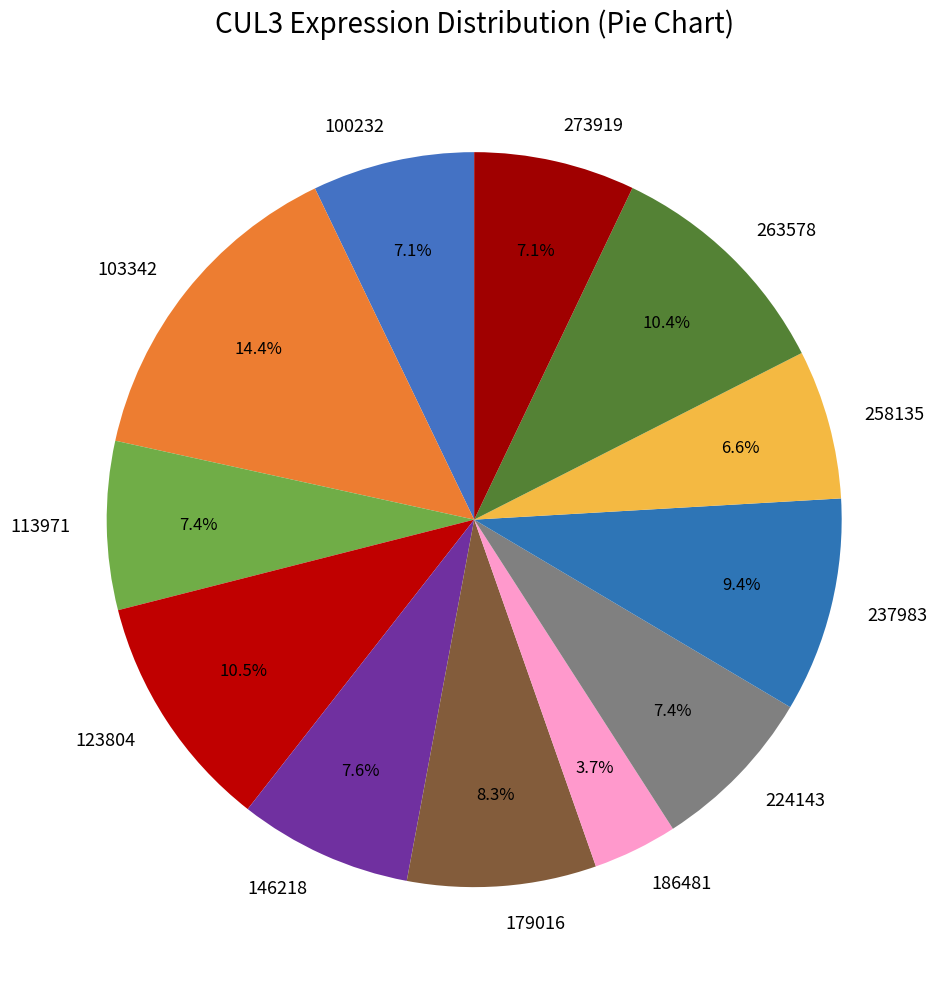

Which slice is the smallest?

186481